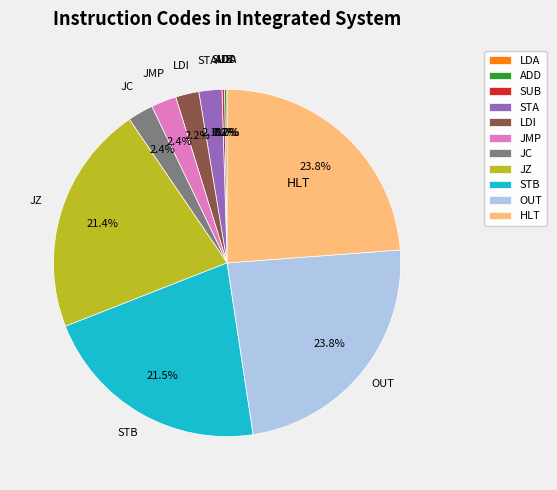

Is there a majority slice in this chart?

No